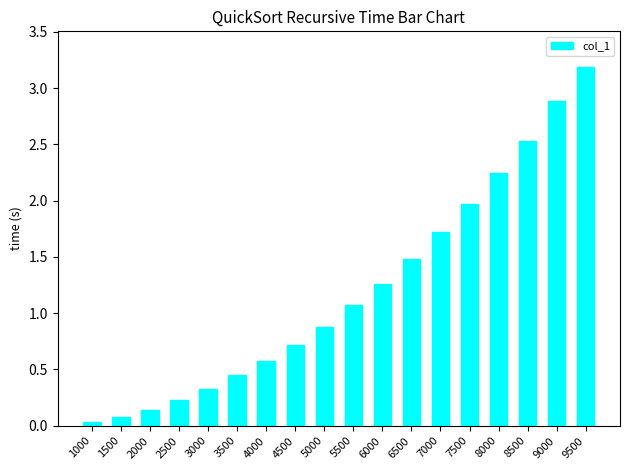

Is it true that the value at 7000 is 1.7?

True